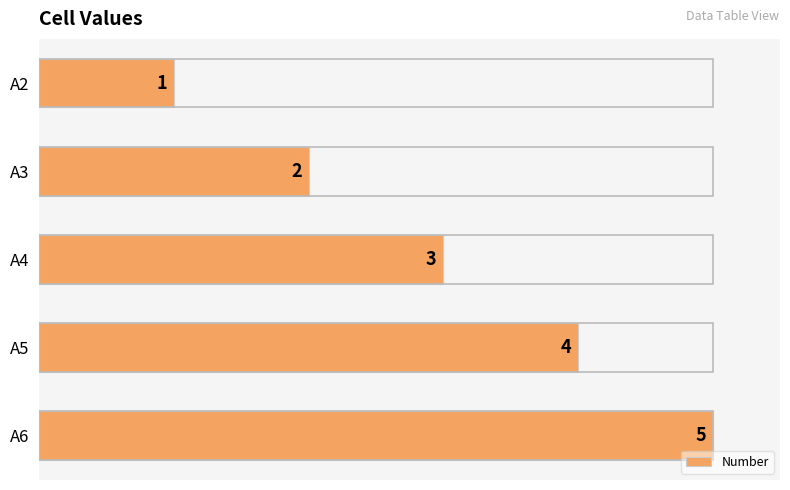

What is the difference between the maximum and minimum values?

4